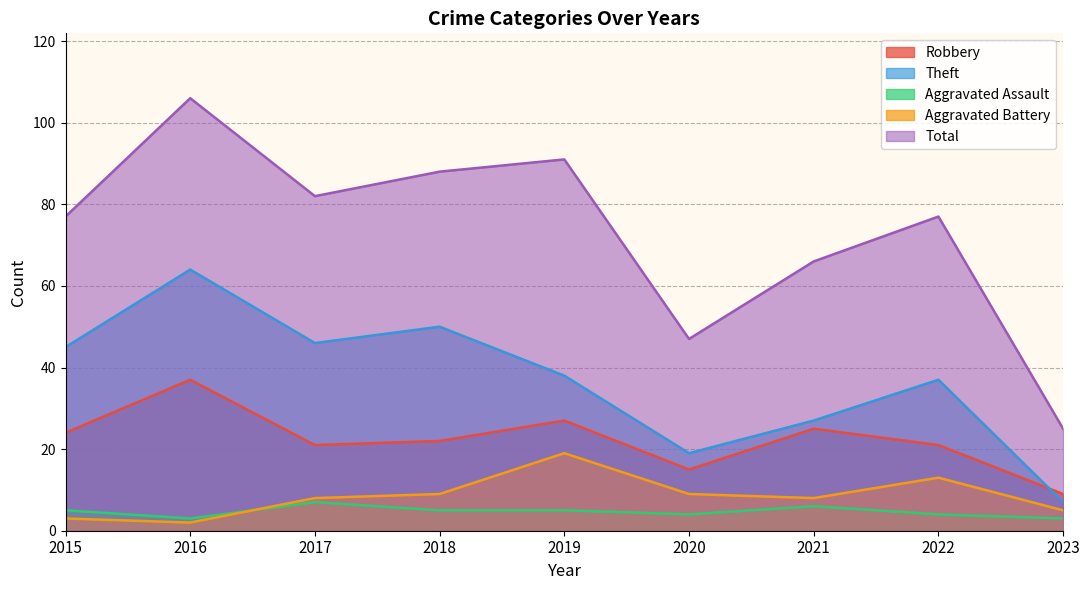

Reading left to right, transcribe all the data shown in this chart.

Robbery: 2015=24	2016=37	2017=21	2018=22	2019=27	2020=15	2021=25	2022=21	2023=9
Theft: 2015=45	2016=64	2017=46	2018=50	2019=38	2020=19	2021=27	2022=37	2023=7
Aggravated Assault: 2015=5	2016=3	2017=7	2018=5	2019=5	2020=4	2021=6	2022=4	2023=3
Aggravated Battery: 2015=3	2016=2	2017=8	2018=9	2019=19	2020=9	2021=8	2022=13	2023=5
Total: 2015=77	2016=106	2017=82	2018=88	2019=91	2020=47	2021=66	2022=77	2023=25